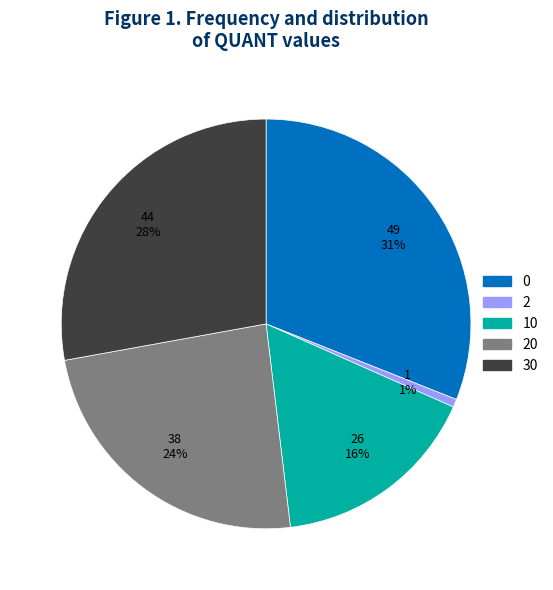

Is there any slice that represents more than half of the pie?

No